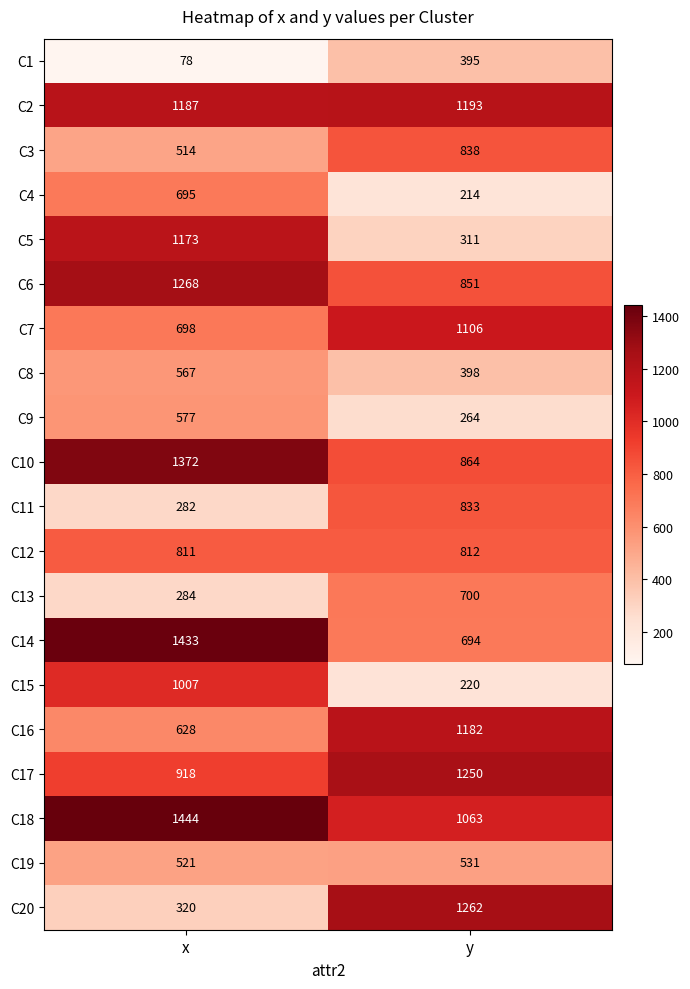

How many distinct data groups are displayed?

20